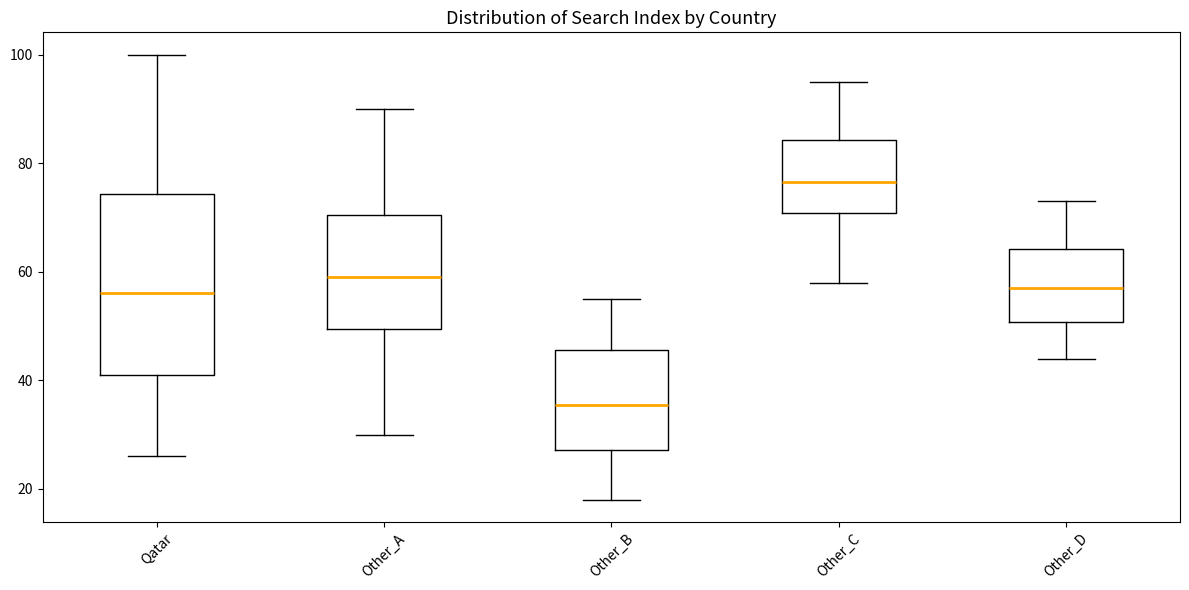

Comparing the boxes themselves (not the whiskers), which one is the tallest?

Qatar